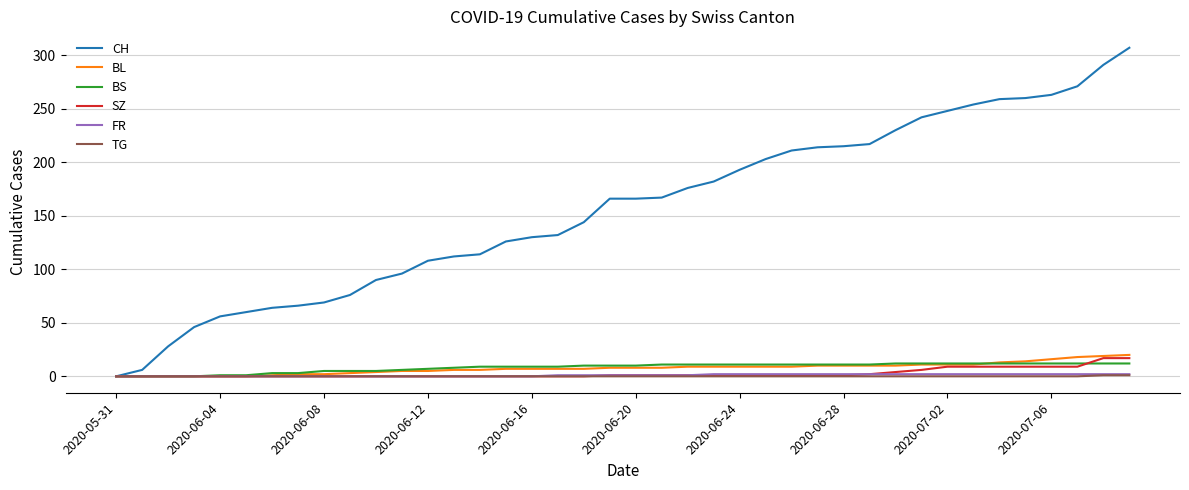

What is the maximum value shown in the chart?

307